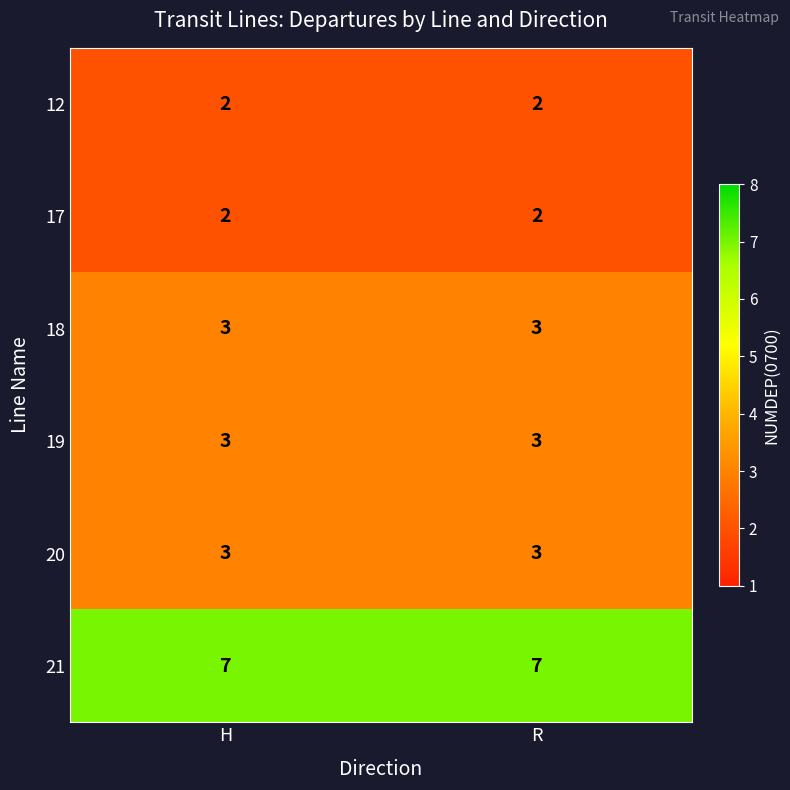

Reading right to left, transcribe all the data shown in this chart.

12: R=2	H=2
17: R=2	H=2
18: R=3	H=3
19: R=3	H=3
20: R=3	H=3
21: R=7	H=7